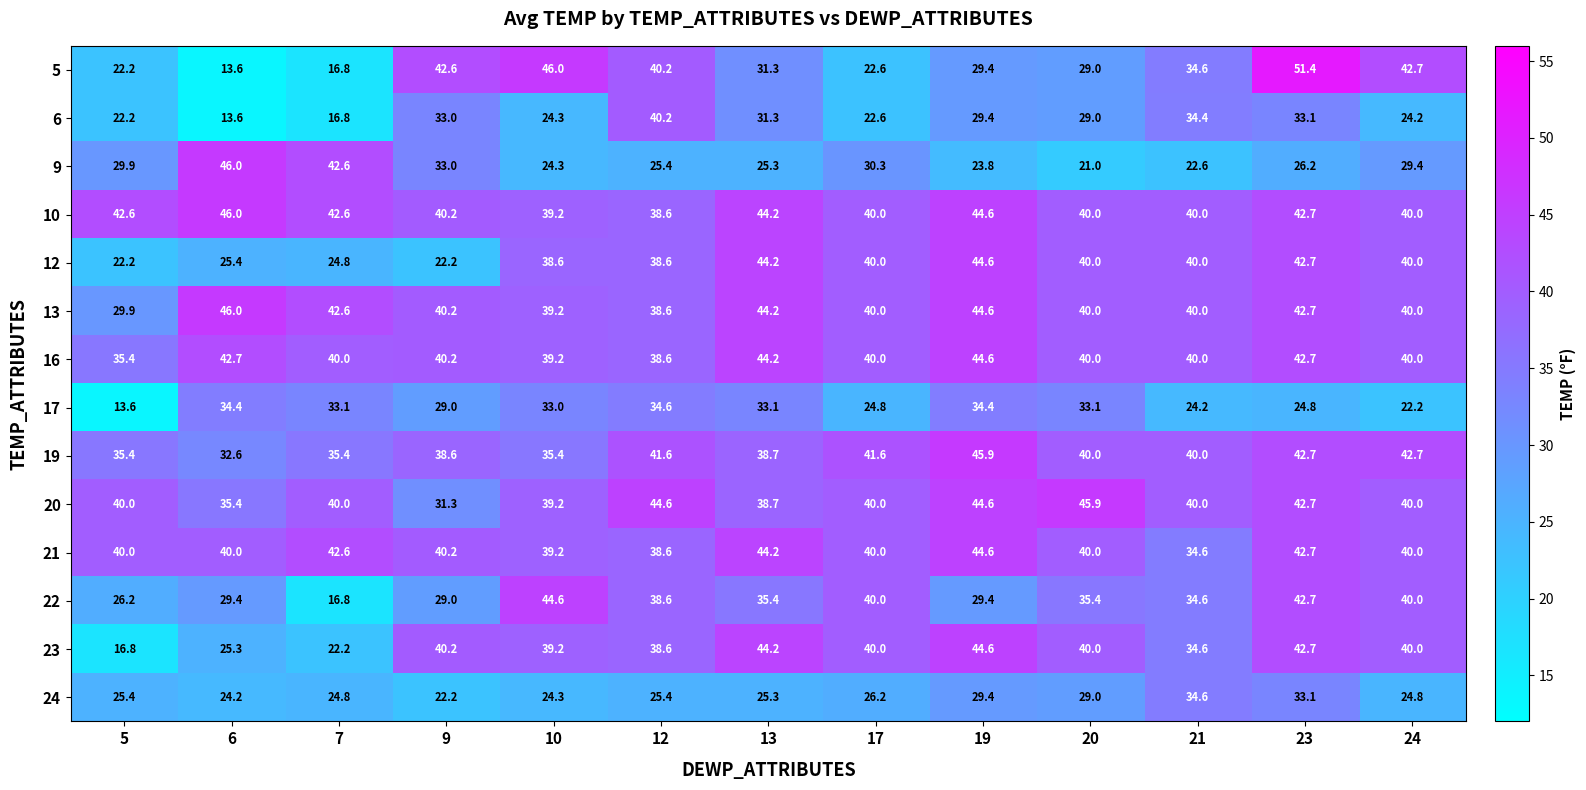

Which series has the largest range (max minus min)?

5